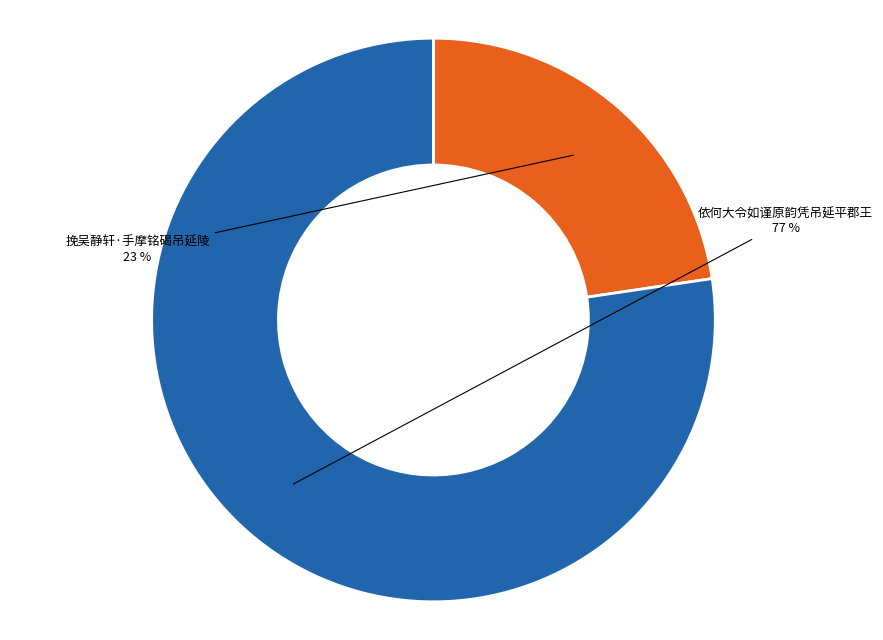

To the nearest percent, what is the average slice percentage?

50%